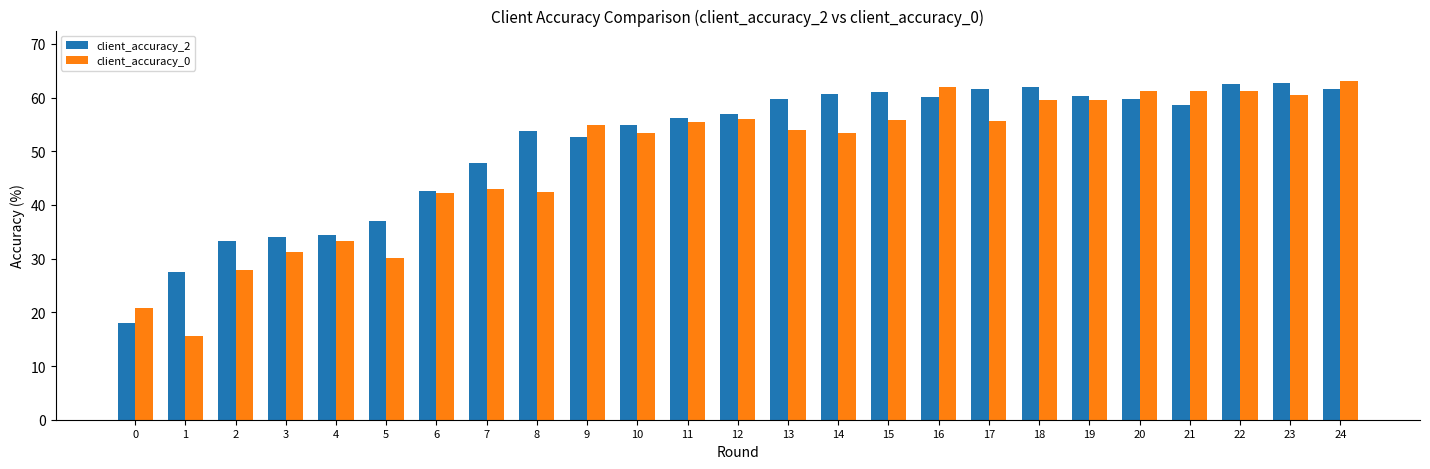

The value of client_accuracy_0 at 15 is 55.9. True or false?

True